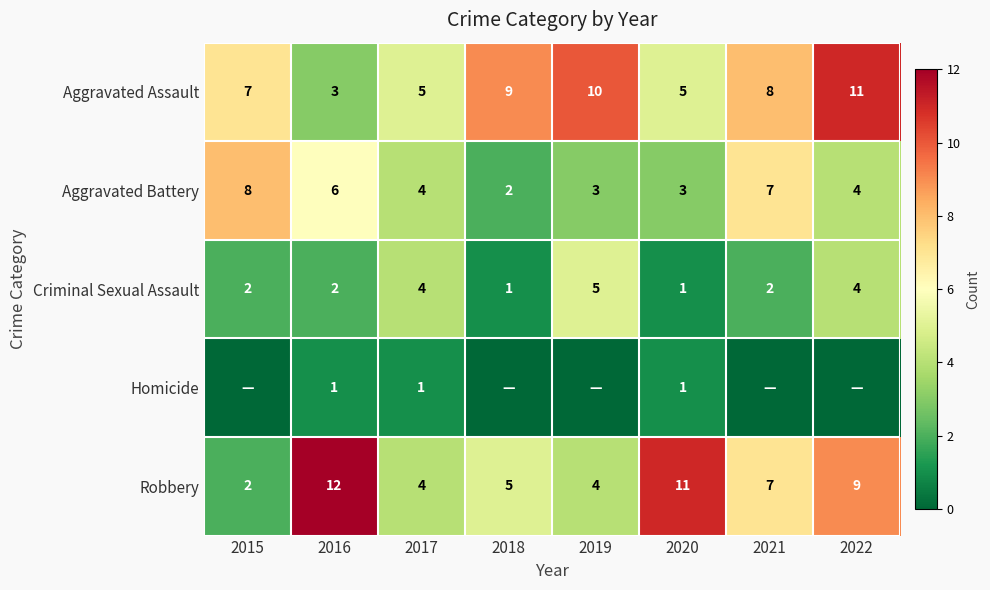

Is it true that Robbery equals 3 at 2022?

False